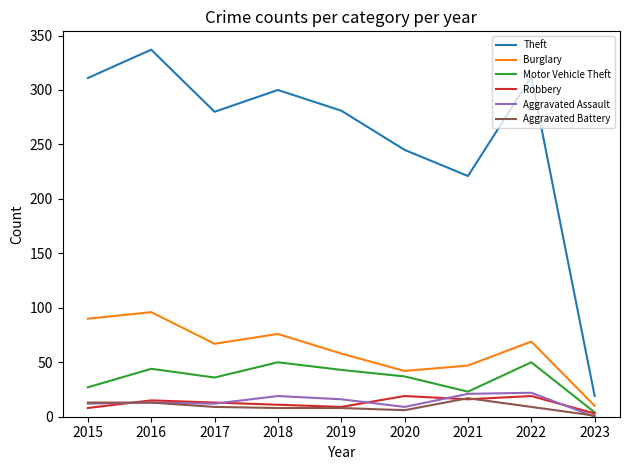

What is the average value of the Aggravated Battery series?

9